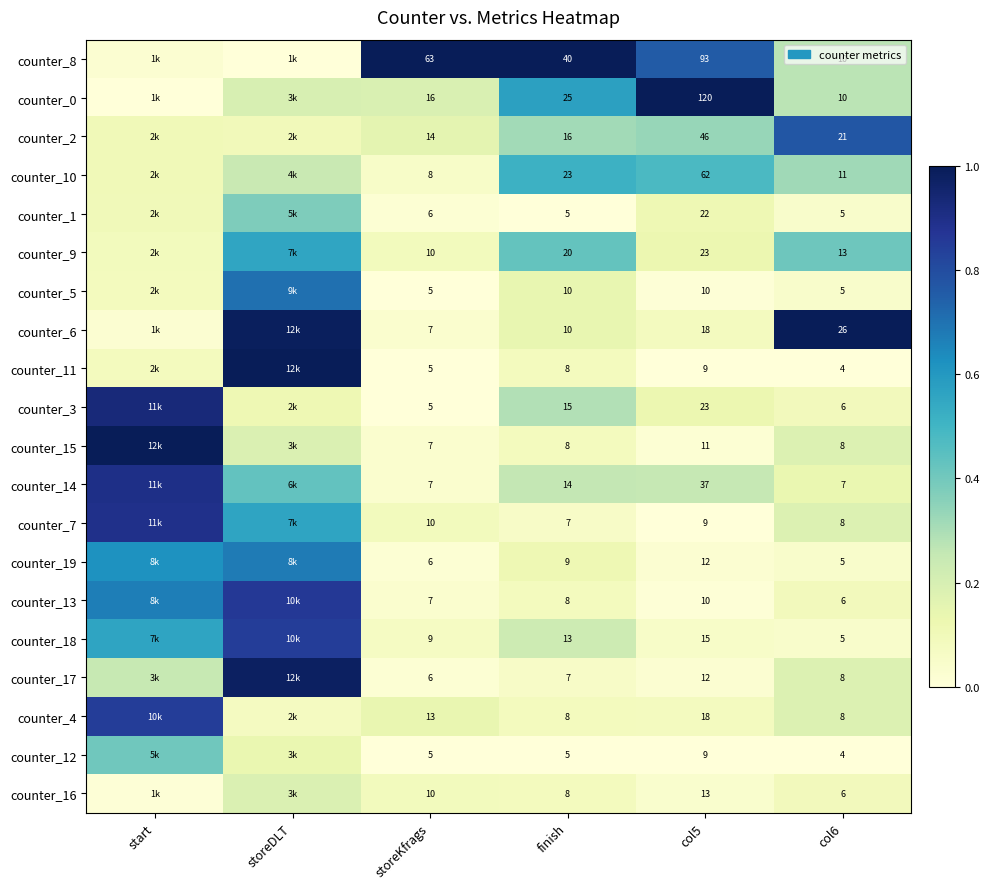

Is the value of counter_2 at col6 greater than the value of counter_7 at finish?

Yes